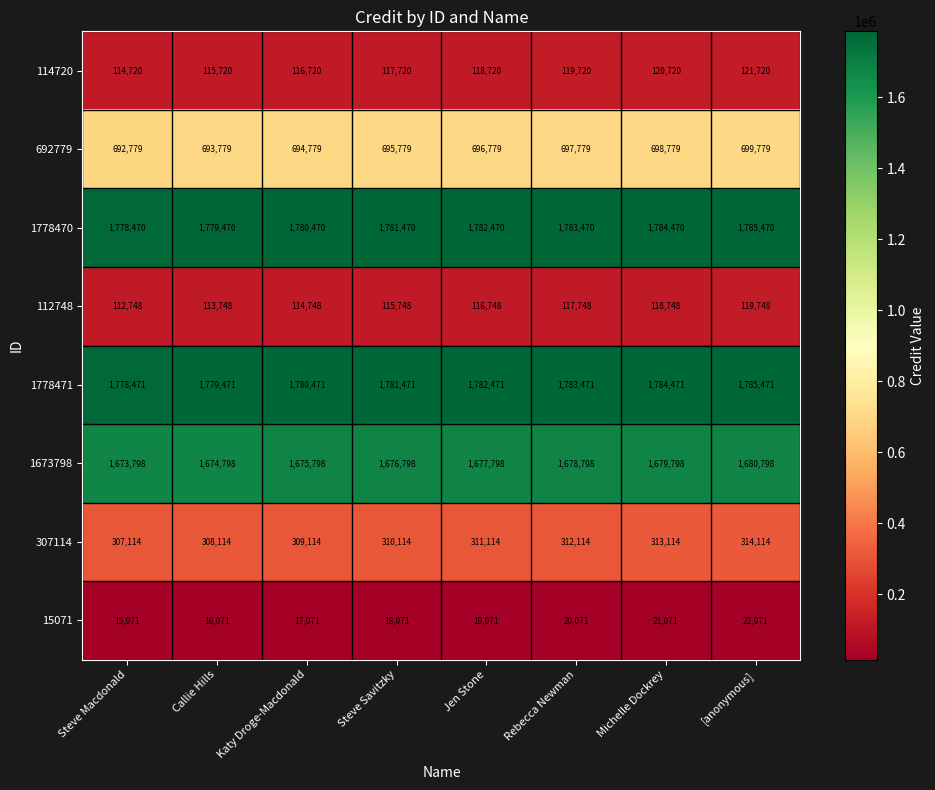

Is it true that 1778470 equals 2363741 at [anonymous]?

False